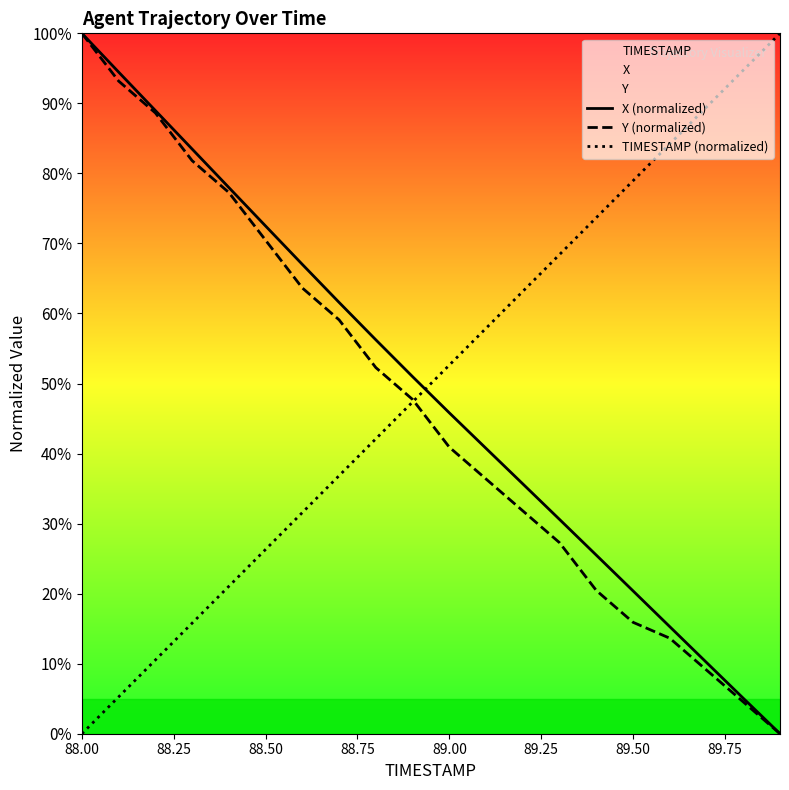

True or false: TIMESTAMP (normalized) has more than 2 interior local peaks.

False